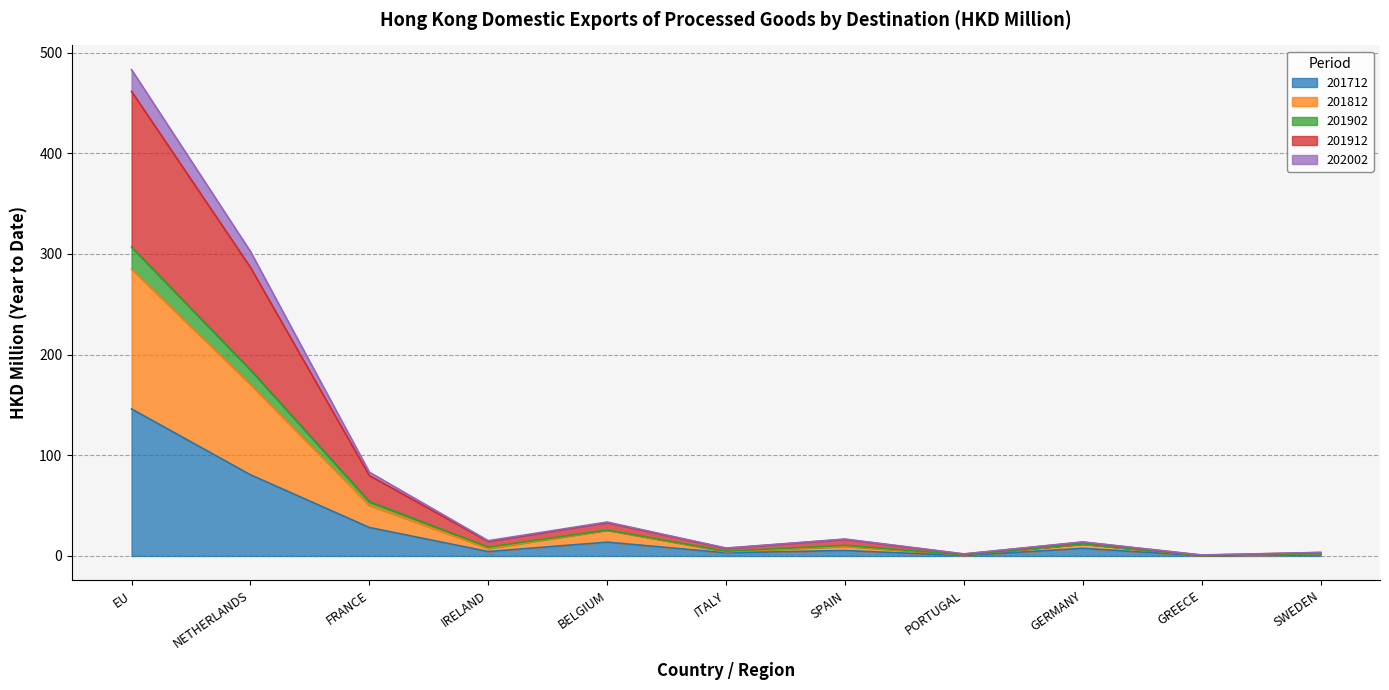

Where is the first local minimum for 201902?

IRELAND